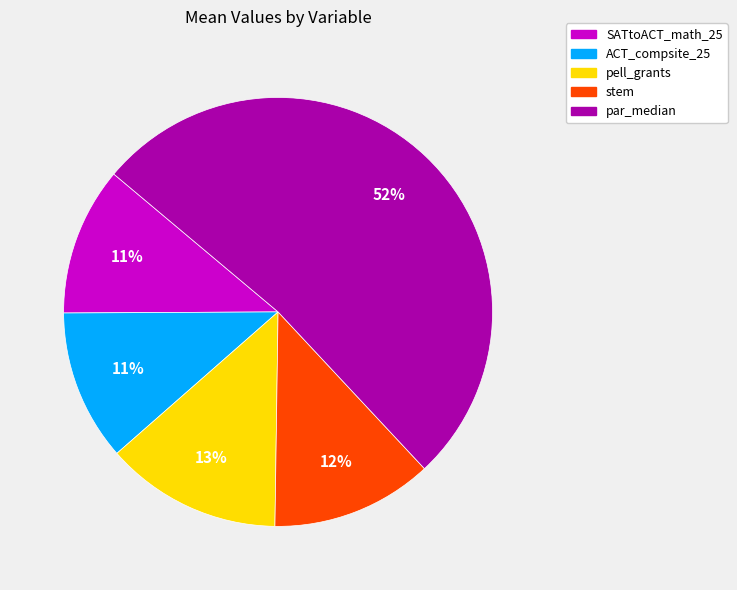

Do ACT_compsite_25 and pell_grants together represent more than half of the pie?

No